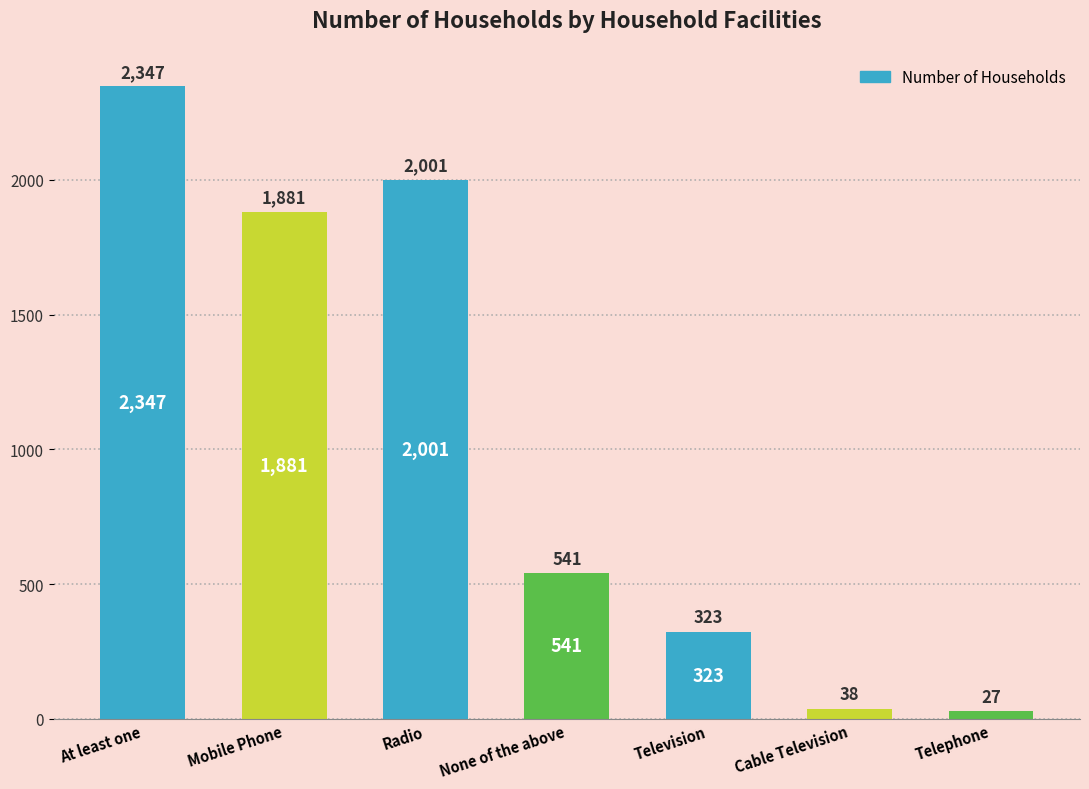

Is it true that the value at Cable Television is 38?

True